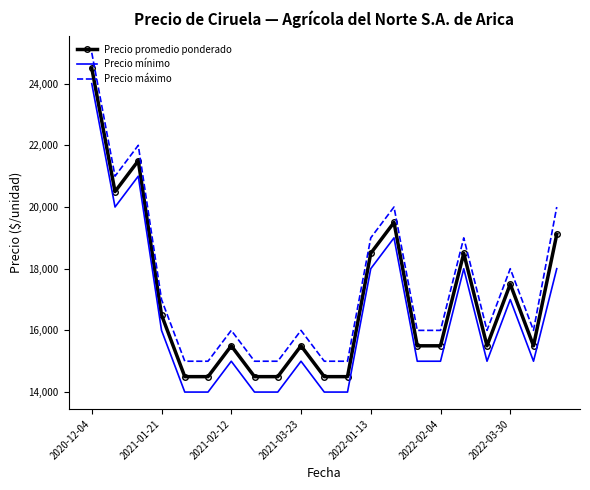

What is the difference between the maximum and minimum values in the Precio máximo series?

10000